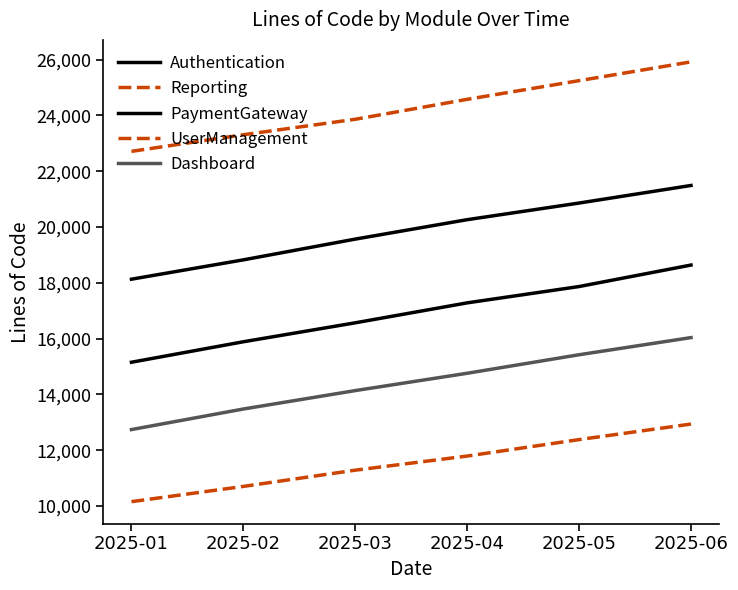

Reading left to right, extract all data points from this chart.

Authentication: 15152	15886	16565	17280	17865	18635
Reporting: 22709	23305	23859	24574	25243	25916
PaymentGateway: 18128	18821	19565	20261	20857	21487
UserManagement: 10156	10702	11284	11790	12380	12937
Dashboard: 12739	13476	14136	14757	15421	16035